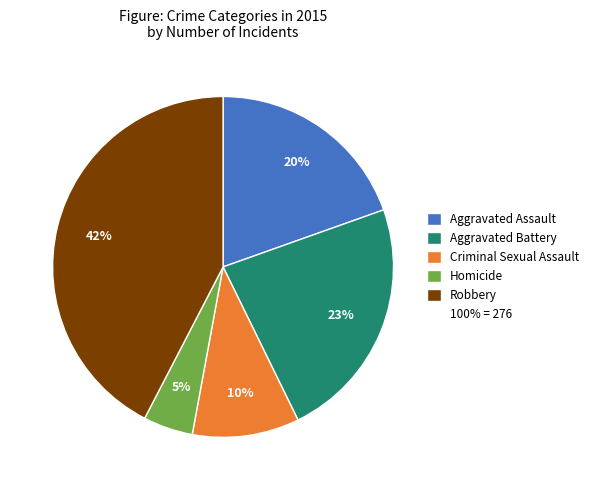

To the nearest percent, what is the average slice percentage?

20%